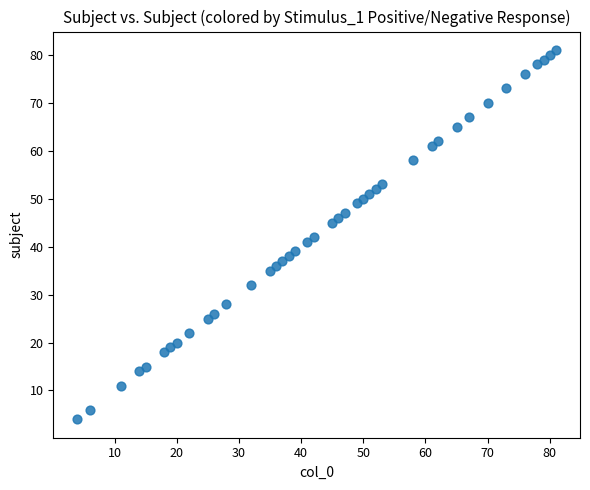

What is the range of Y values (max minus min)?

77